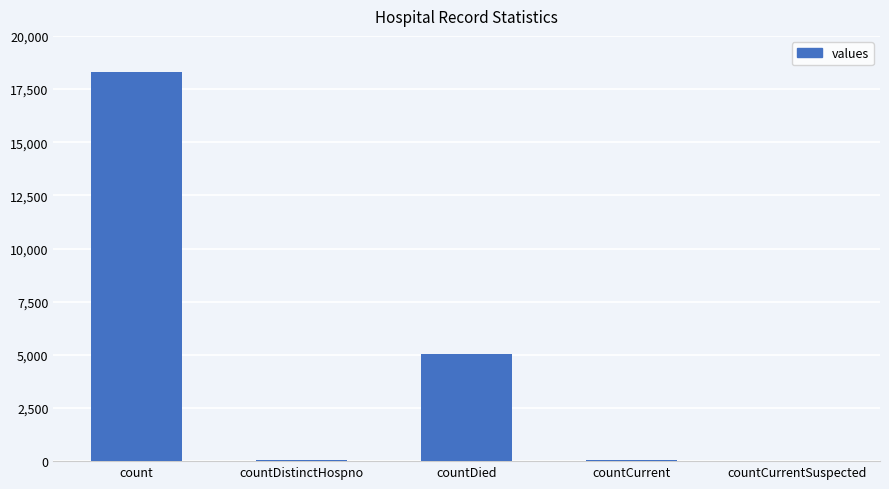

At which label is the value closest to 9145?

countDied